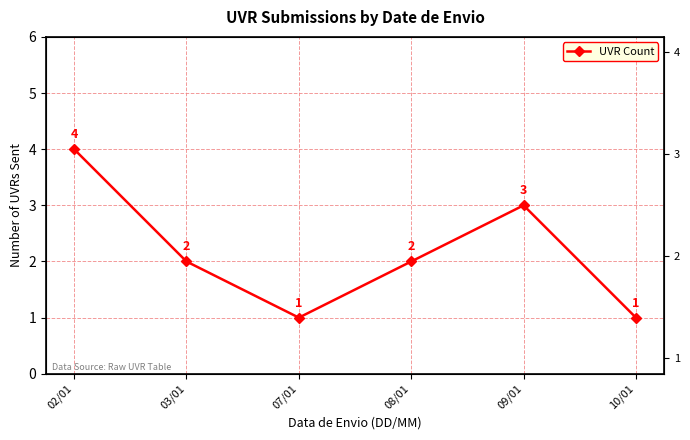

List the labels in order of value, largest first.

02/01, 09/01, 03/01, 08/01, 07/01, 10/01